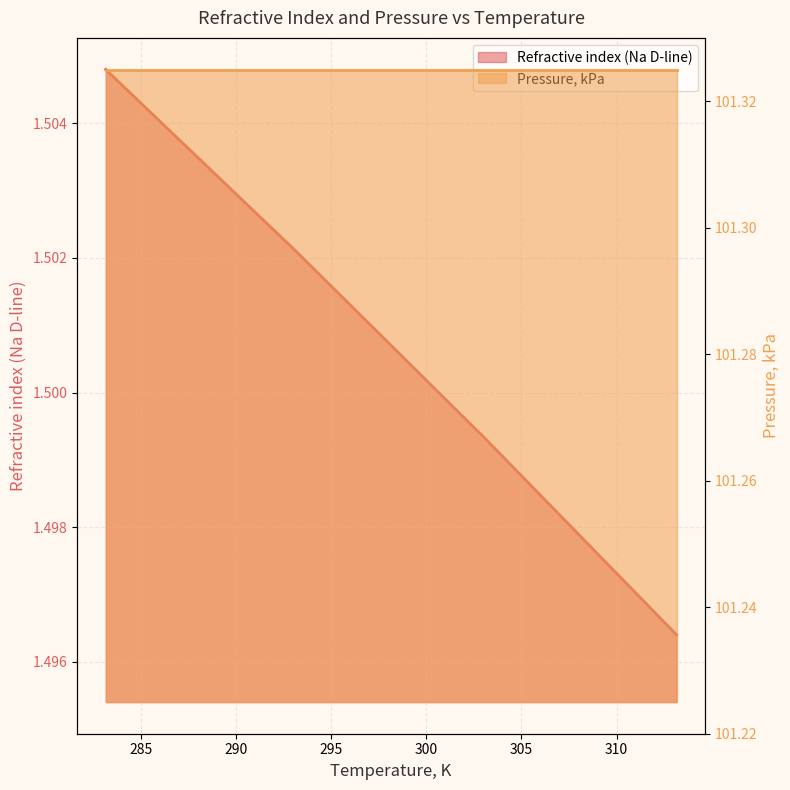

True or false: there are more than 0 points higher than both neighbors.

False